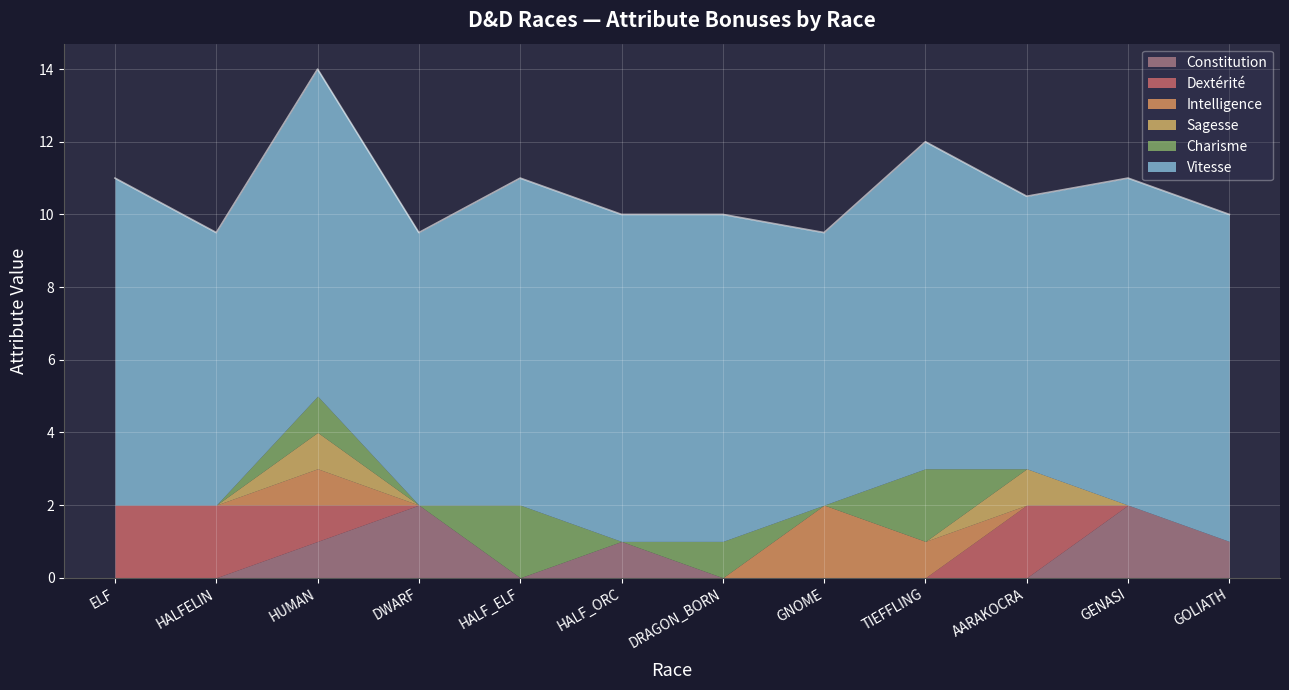

Count the Intelligence values in the range 0 to 1.

11